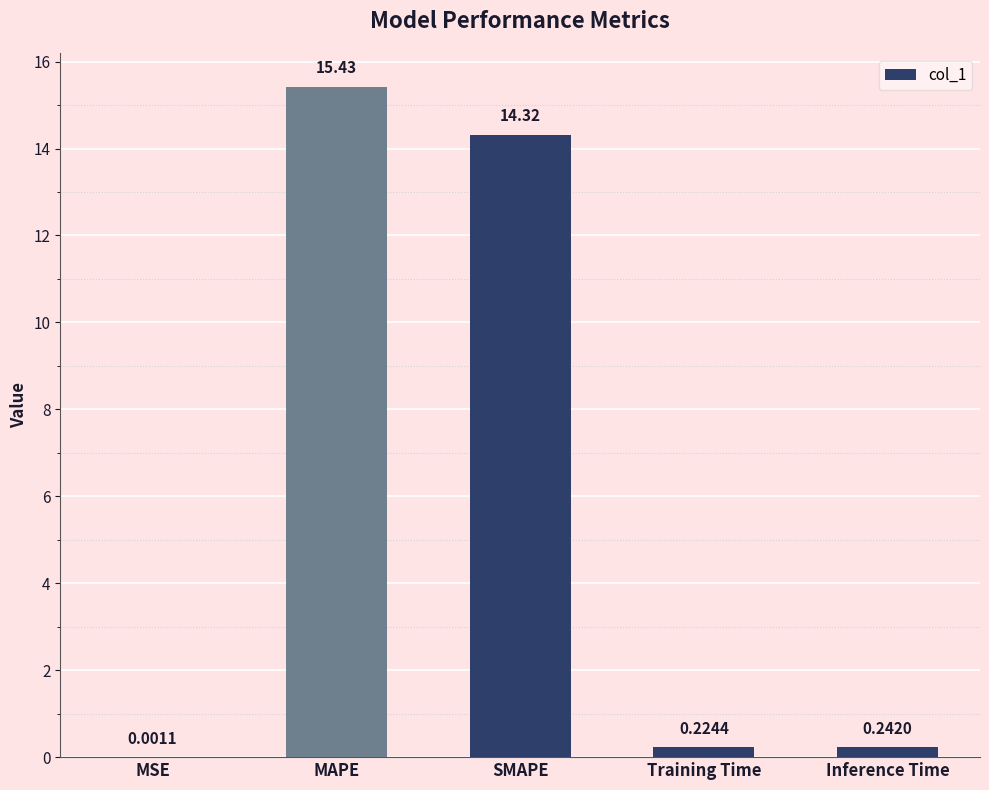

What is the sum of the values at MSE and MAPE?

15.4